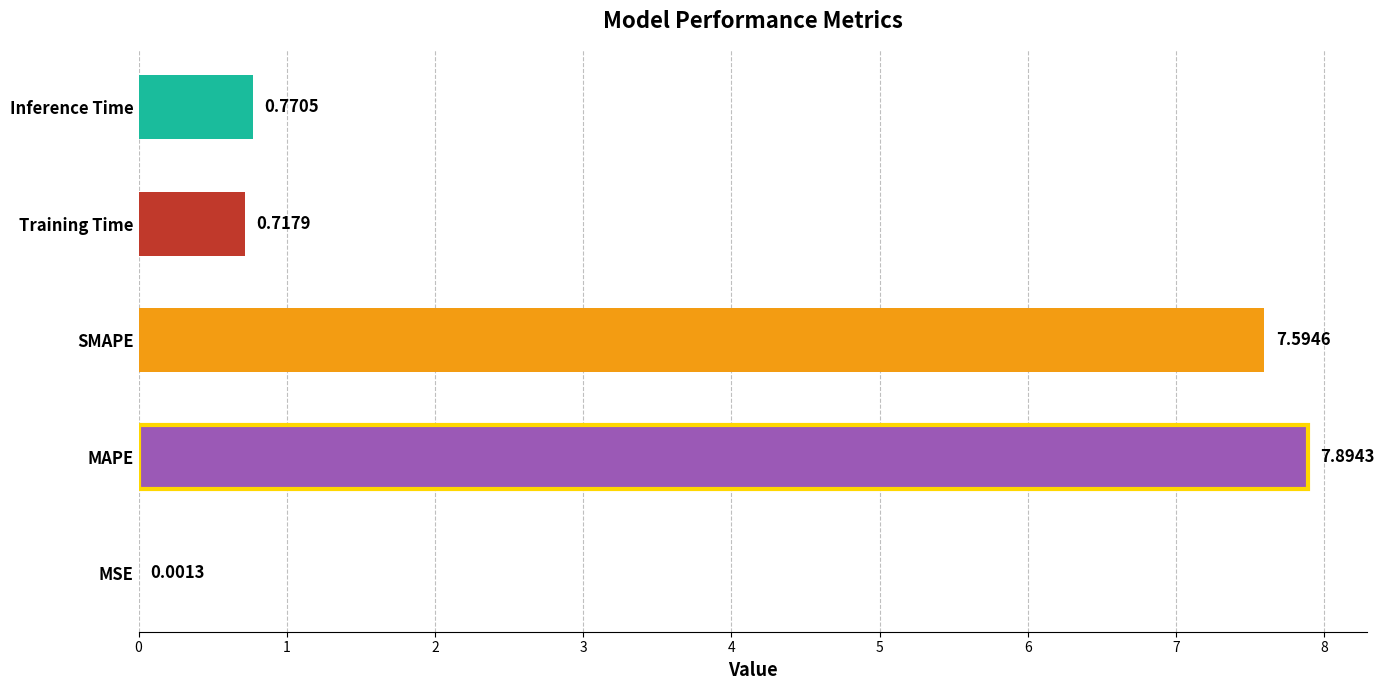

What is the sum of the values at Inference Time and MAPE?

8.7